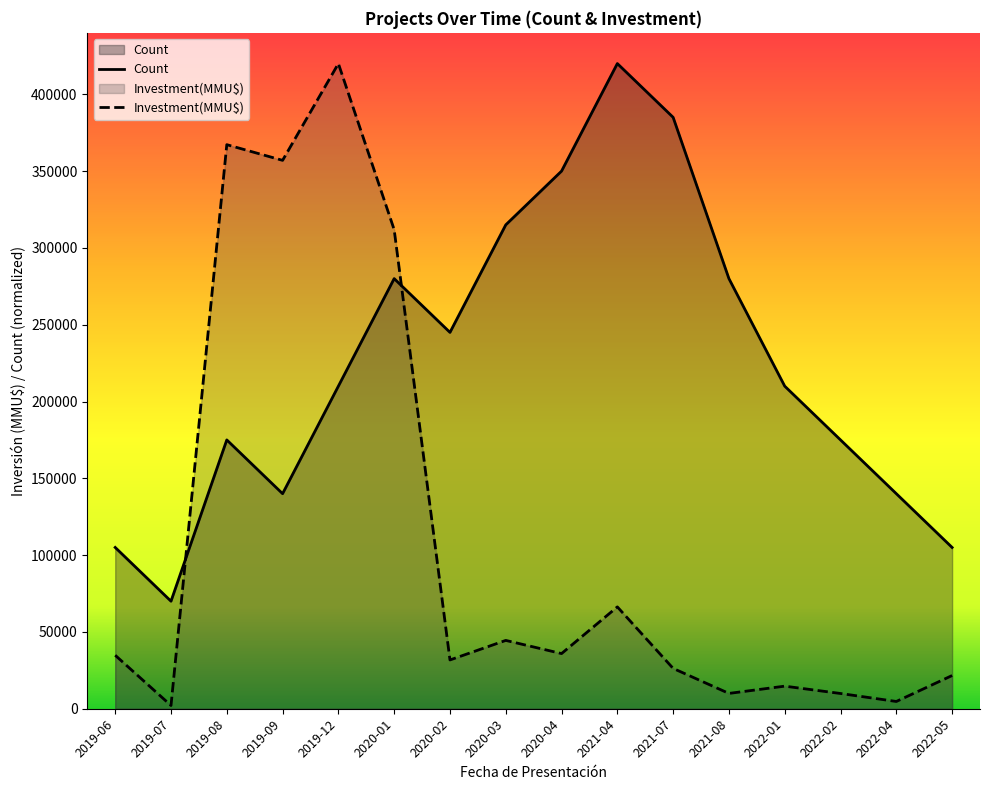

Reading left to right, what are all the values shown in this chart?

Count: 2019-06=105000.0	2019-07=70000.0	2019-08=175000.0	2019-09=140000.0	2019-12=210000.0	2020-01=280000.0	2020-02=245000.0	2020-03=315000.0	2020-04=350000.0	2021-04=420000.0	2021-07=385000.0	2021-08=280000.0	2022-01=210000.0	2022-02=175000.0	2022-04=140000.0	2022-05=105000.0
Investment(MMU$): 2019-06=34811.7	2019-07=2100.0	2019-08=367206.0	2019-09=357000.0	2019-12=420000.0	2020-01=311850.0	2020-02=31762.5	2020-03=44483.2	2020-04=35910.0	2021-04=66307.5	2021-07=26250.0	2021-08=9975.0	2022-01=14700.0	2022-02=9922.5	2022-04=4725.0	2022-05=21615.3